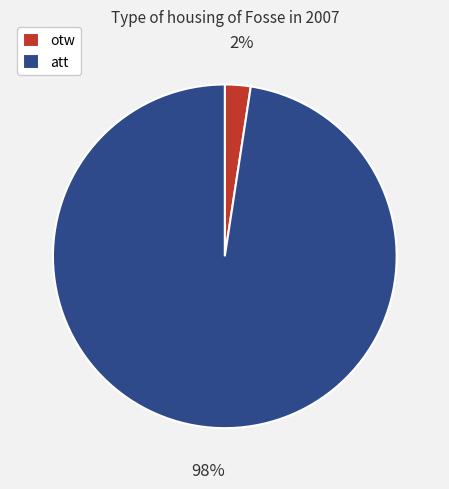

Rank the categories by value from highest to lowest.

att, otw